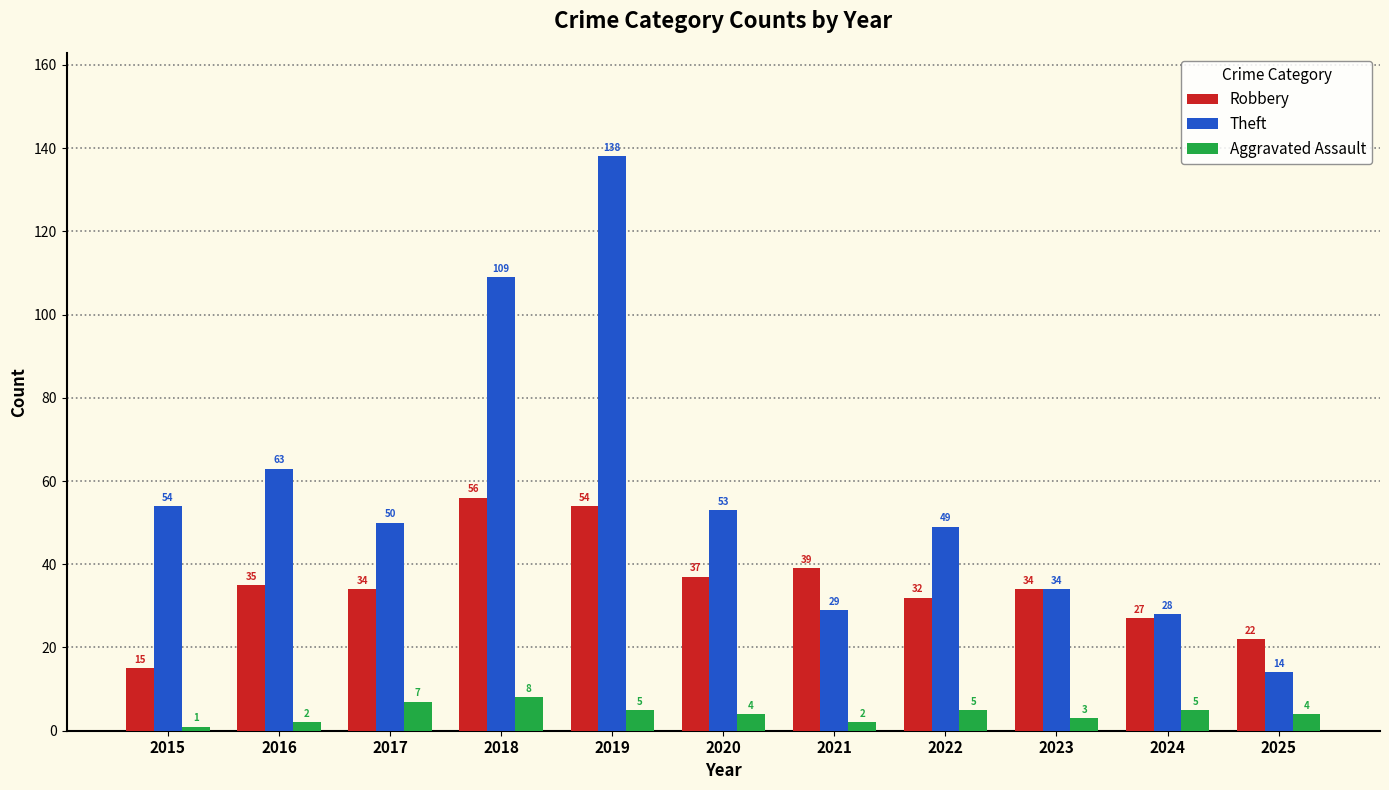

Count the number of data series in this chart.

3